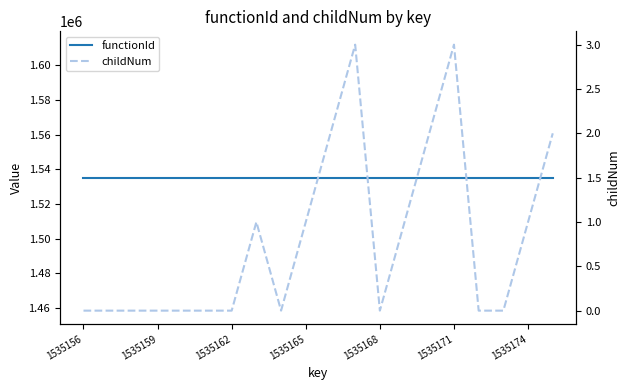

True or false: childNum and functionId intersect in this chart.

False